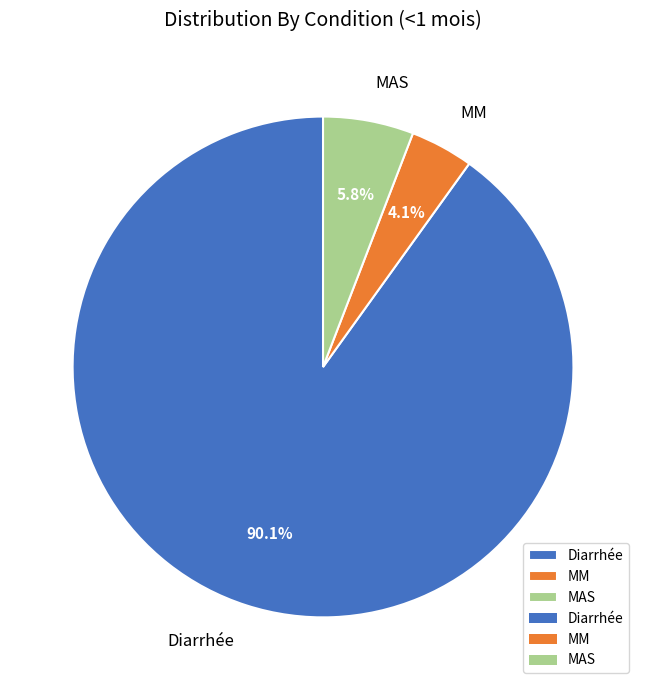

To the nearest percent, what percentage of the pie is Diarrhée?

90%